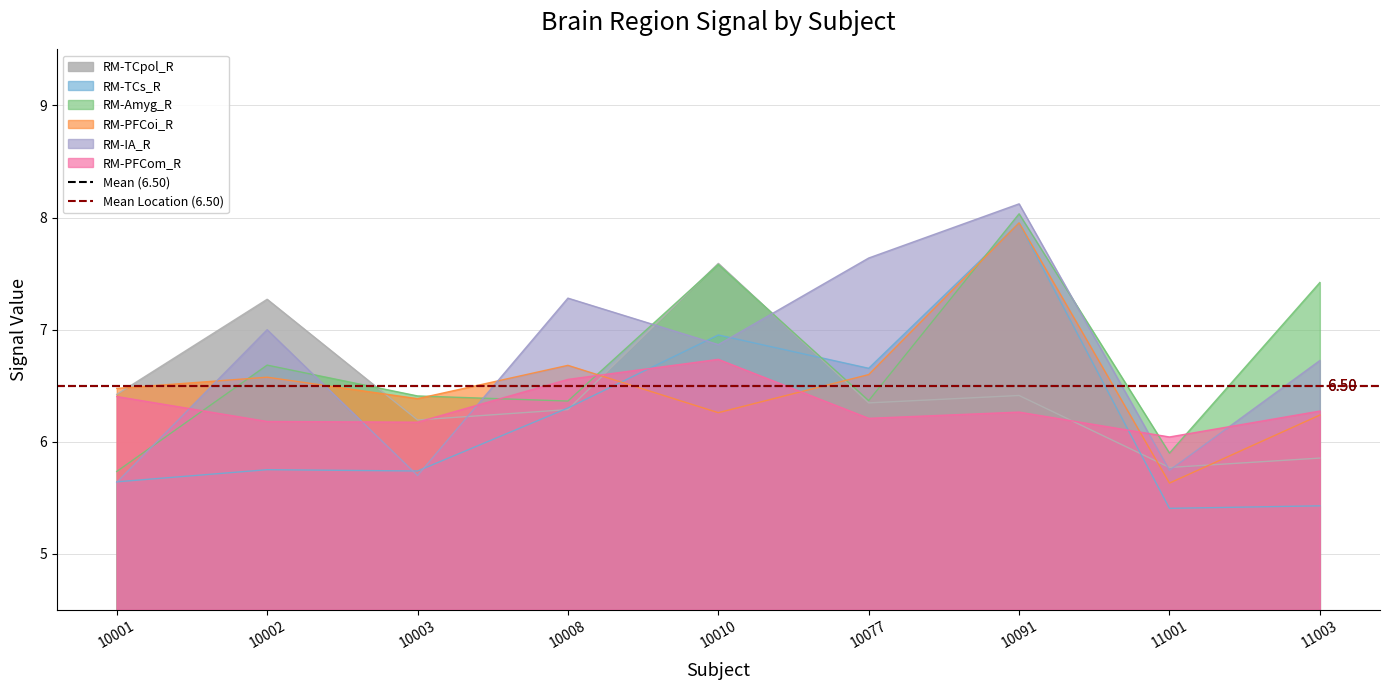

What is the sum of the RM-Amyg_R values at 10091 and 11003?

15.5